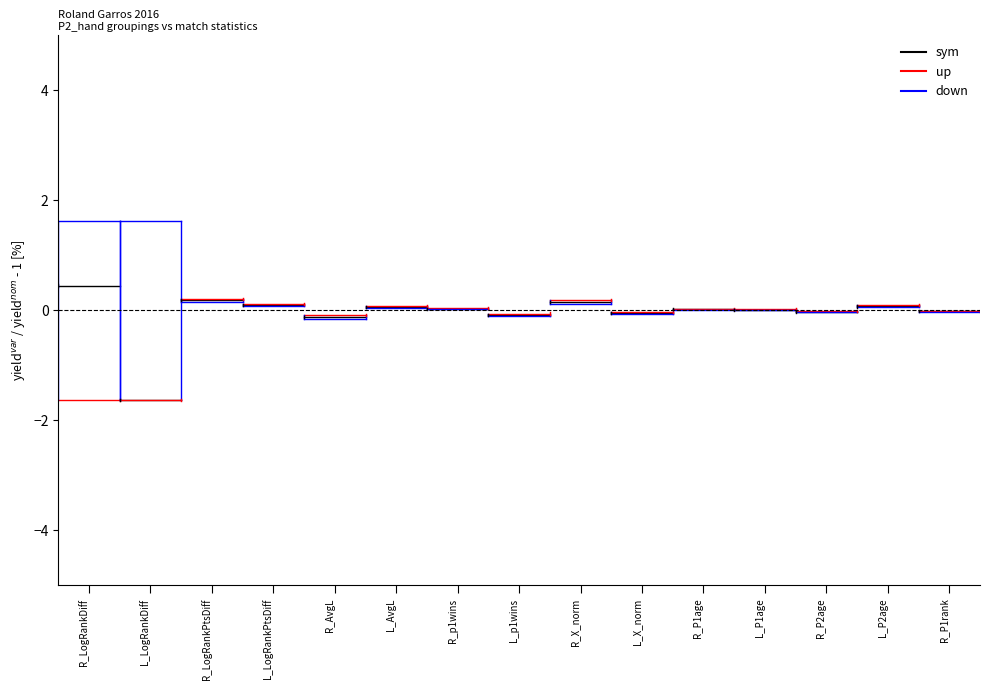

Between R_LogRankDiff and L_LogRankDiff, which series saw the biggest shift?

sym